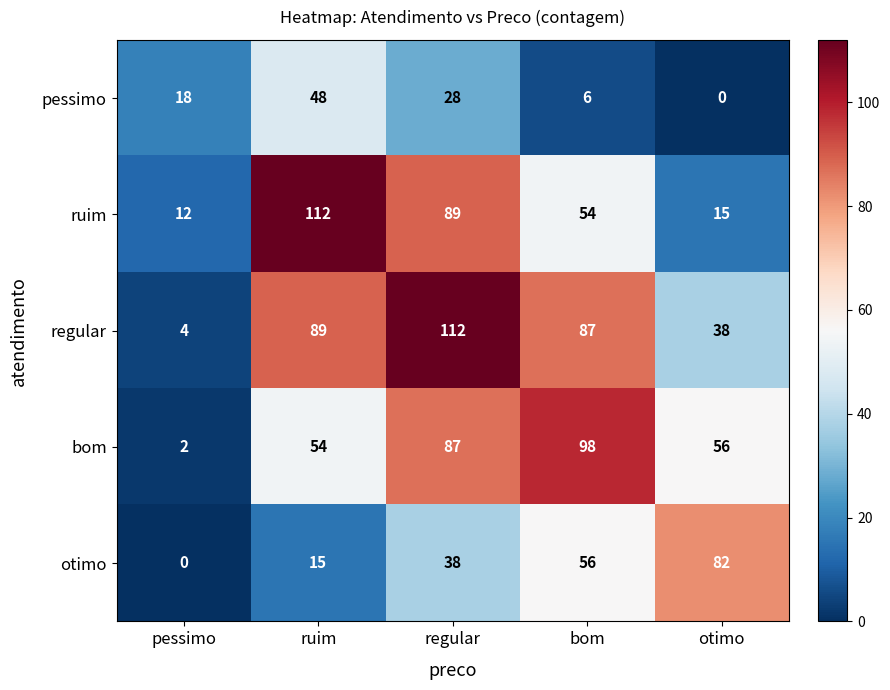

Reading left to right, transcribe all the data shown in this chart.

pessimo: 18	48	28	6	0
ruim: 12	112	89	54	15
regular: 4	89	112	87	38
bom: 2	54	87	98	56
otimo: 0	15	38	56	82